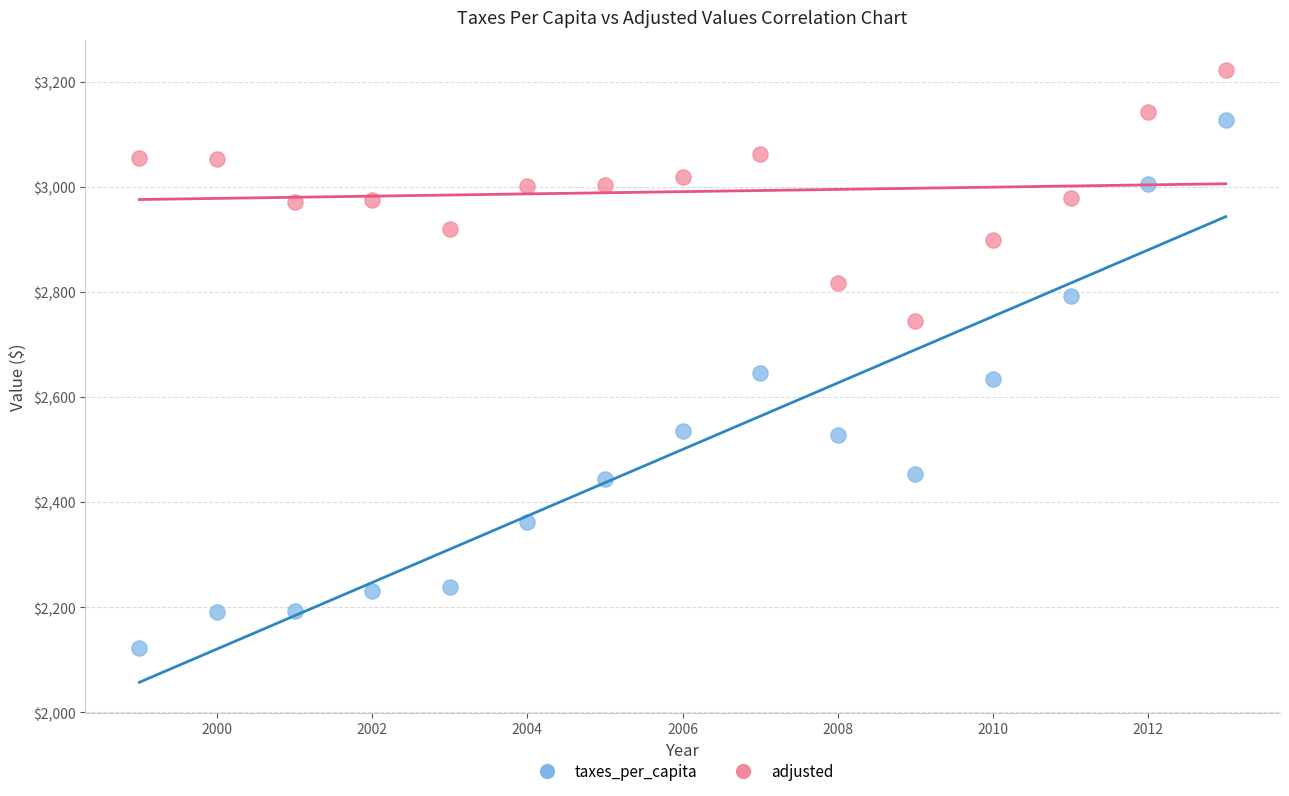

Across all data points, what is the range of X values (max minus min)?

14